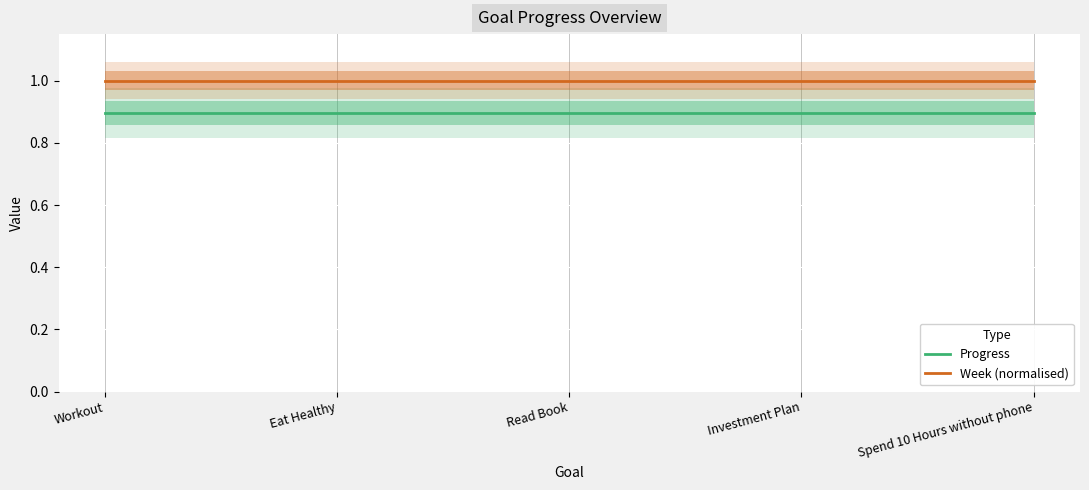

True or false: Week (normalised) has more than 0 points higher than both neighbors.

False